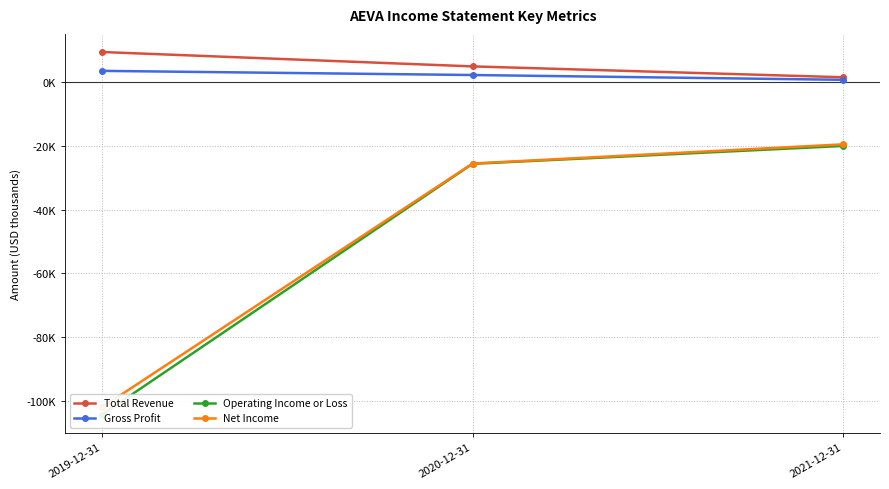

At which category does the chart reach its peak across all series?

2019-12-31